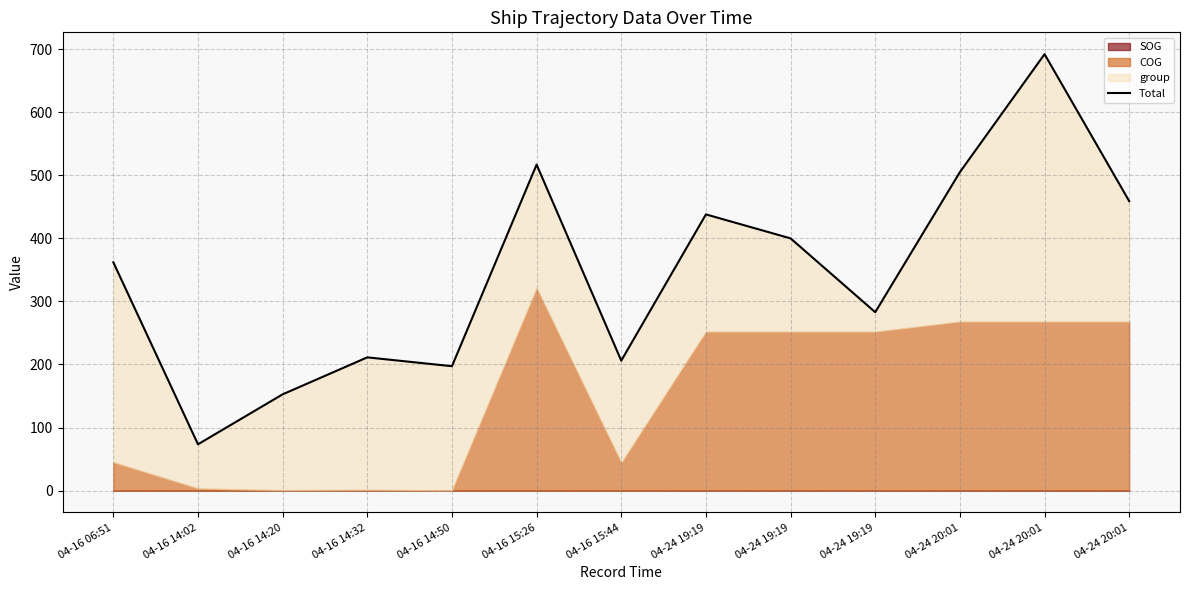

List the labels in order of value, smallest first.

04-16 14:02, 04-16 14:20, 04-16 14:50, 04-16 15:44, 04-16 14:32, 04-24 19:19, 04-16 06:51, 04-24 19:19, 04-24 19:19, 04-24 20:01, 04-24 20:01, 04-16 15:26, 04-24 20:01